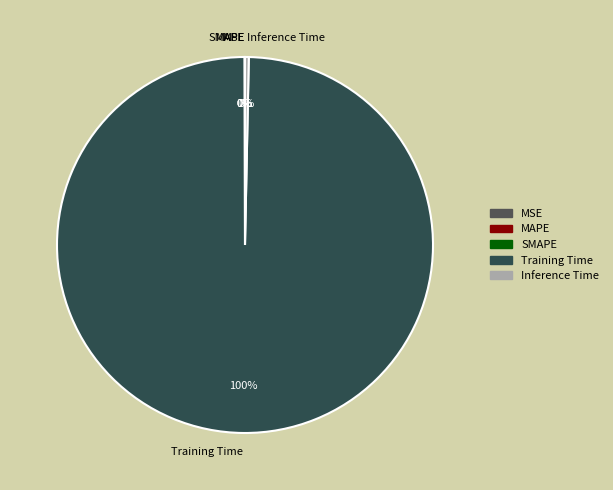

To the nearest percent, what is the difference between the largest and smallest slice percentages?

100%